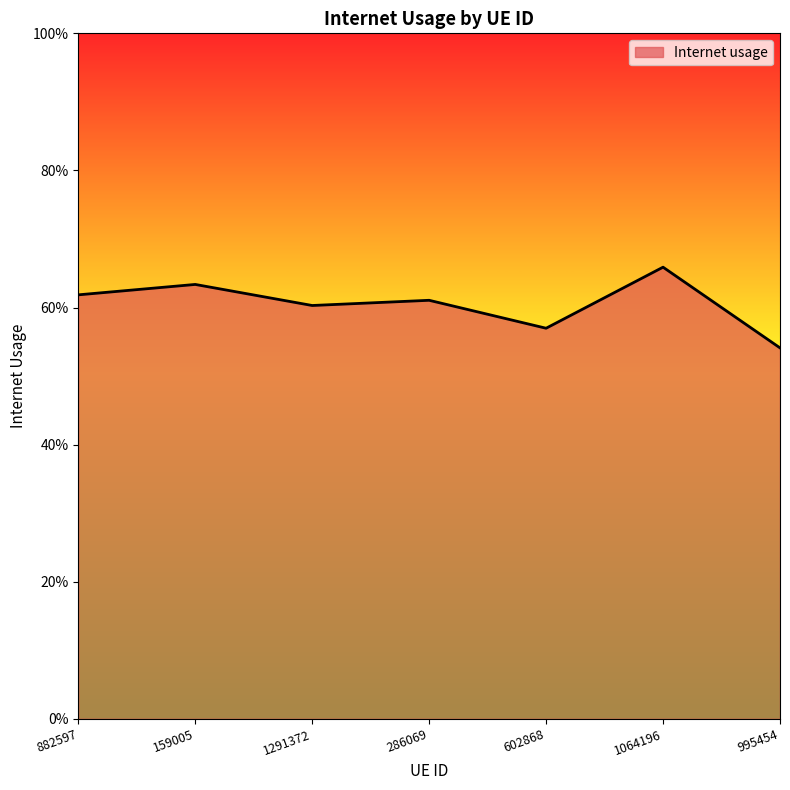

Is it true that the value at 995454 is 0.5?

True